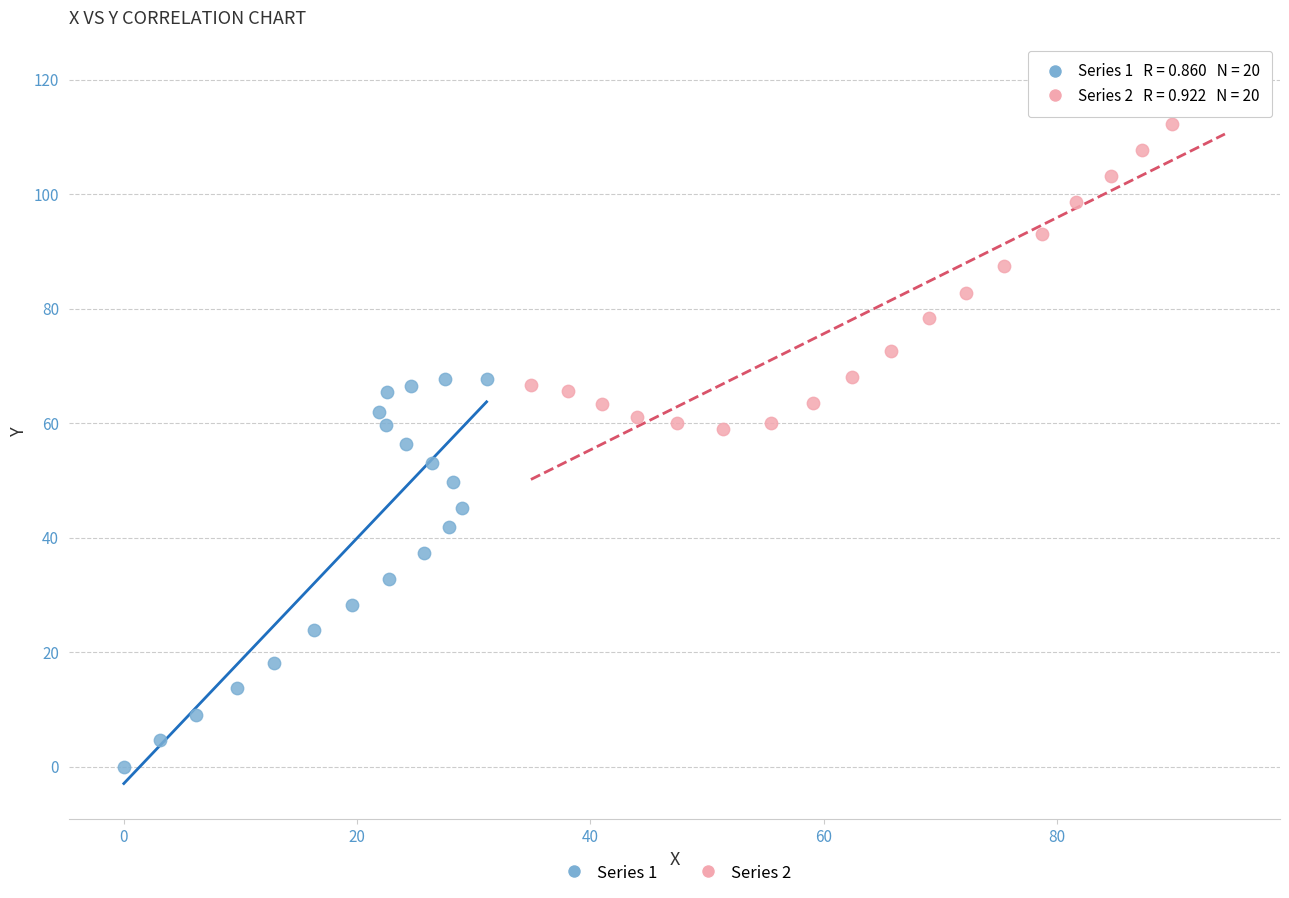

Which series reaches the minimum Y coordinate?

Series 1